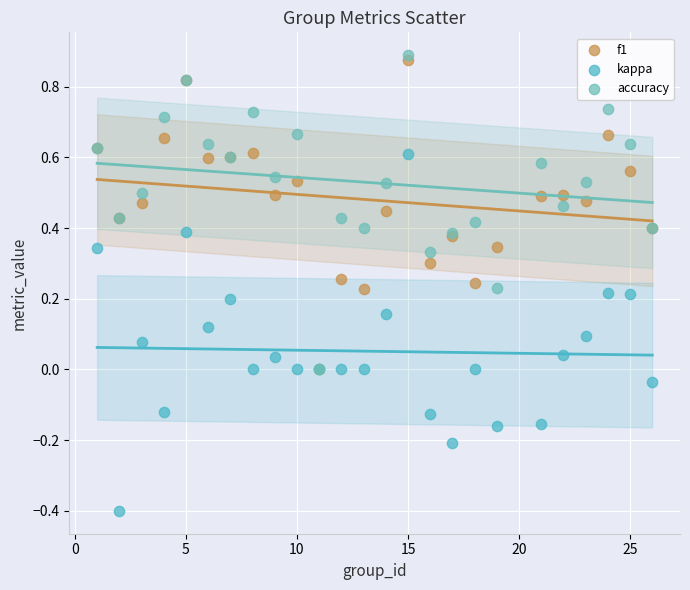

What are all the series names shown in the legend?

f1, kappa, accuracy